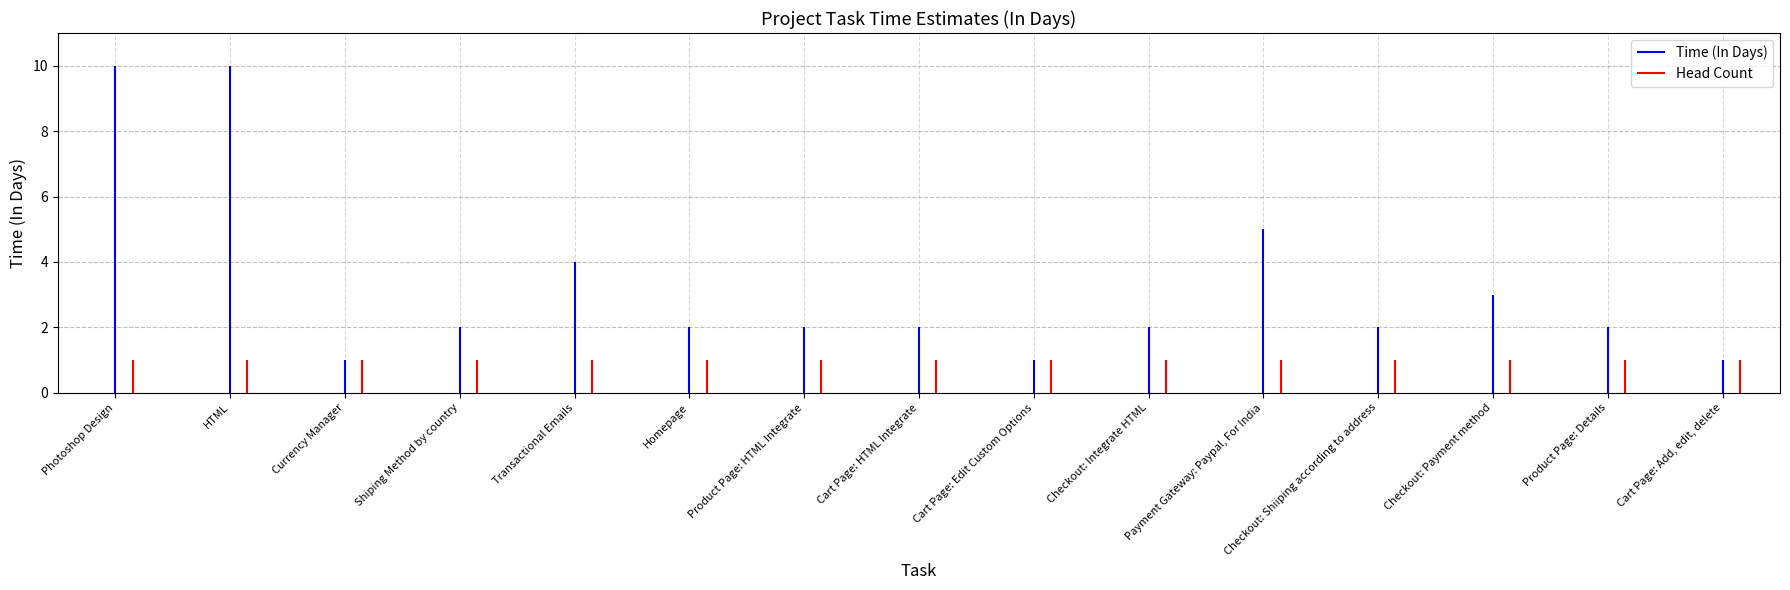

How many Time (In Days) values are between 2 and 4?

9